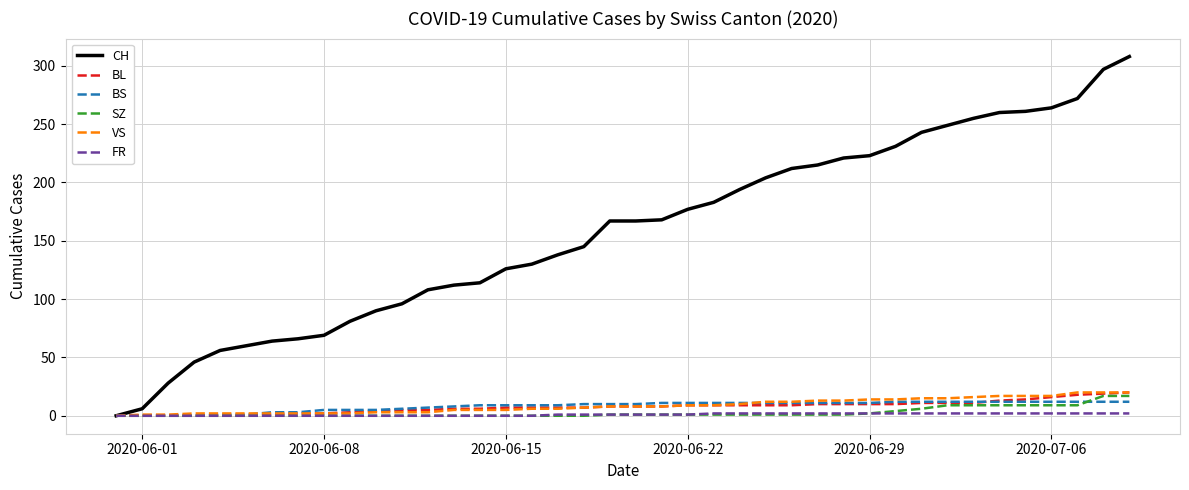

Does the chart display data point markers on the line(s)?

No